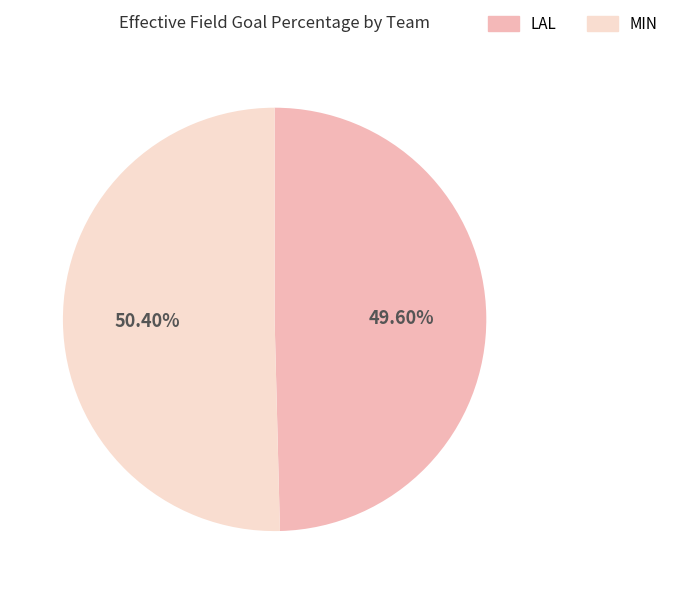

How many slices are in this pie chart?

2